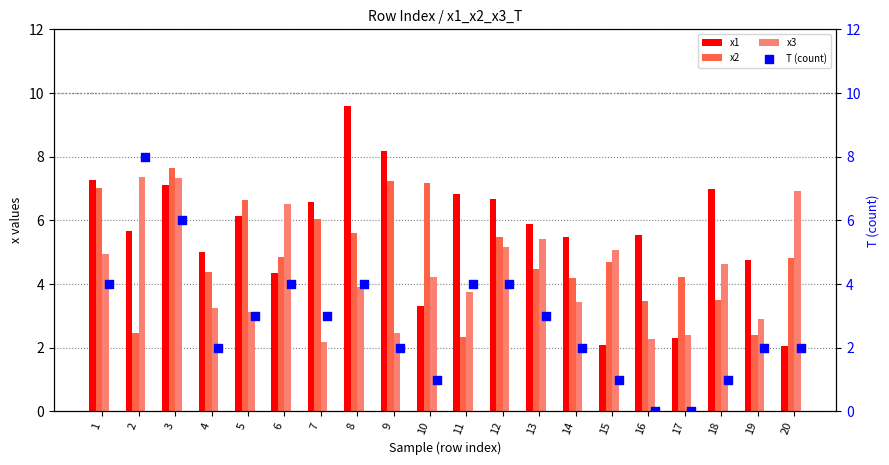

Which series has the largest total across all categories?

x1